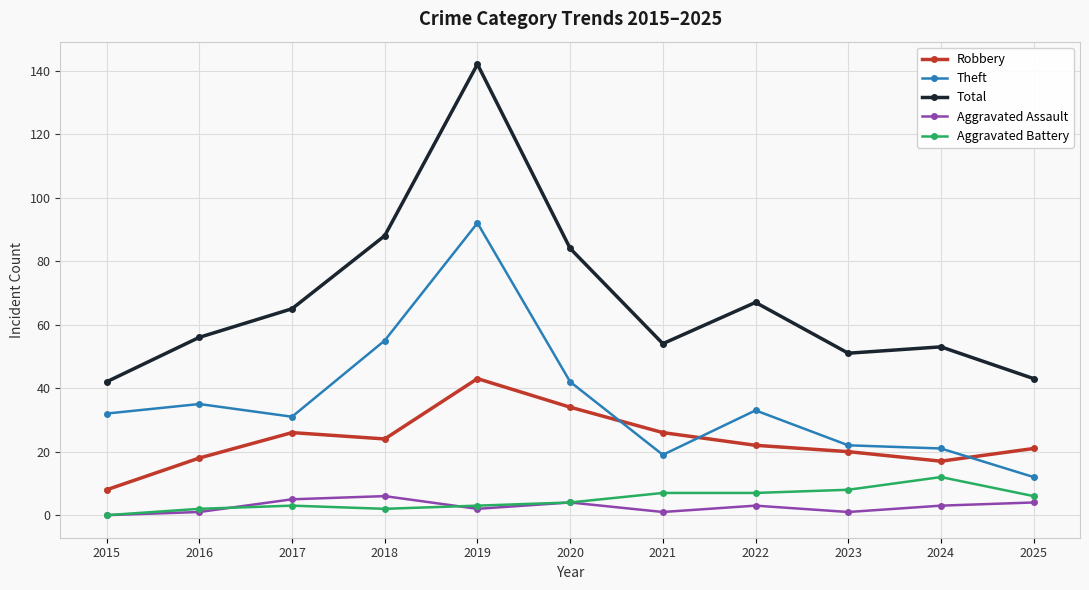

True or false: Total and Aggravated Assault cross at least once.

False